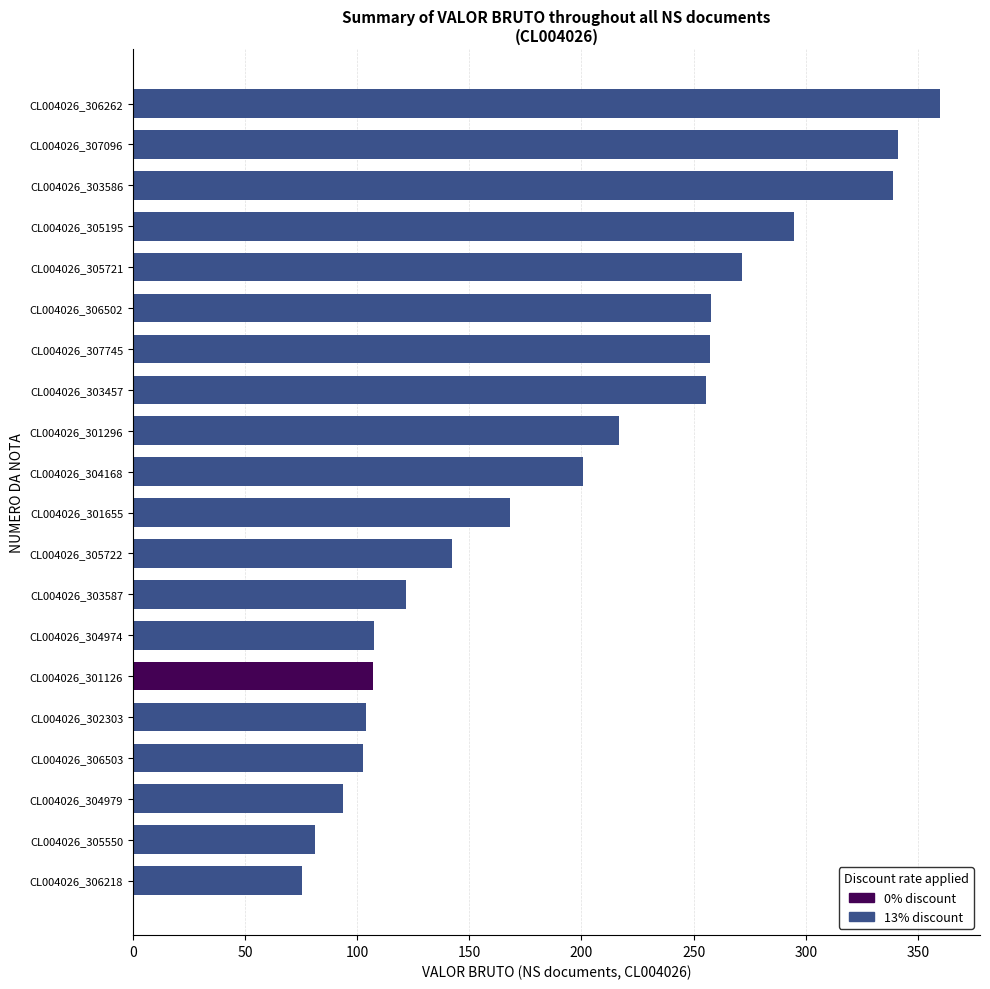

Approximately how many times larger is the value at CL004026_305721 compared to CL004026_305722?

1.9